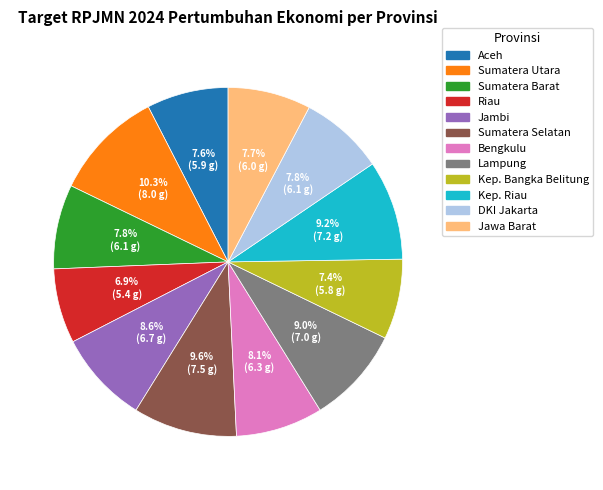

What is the largest slice in the pie chart?

Sumatera Utara